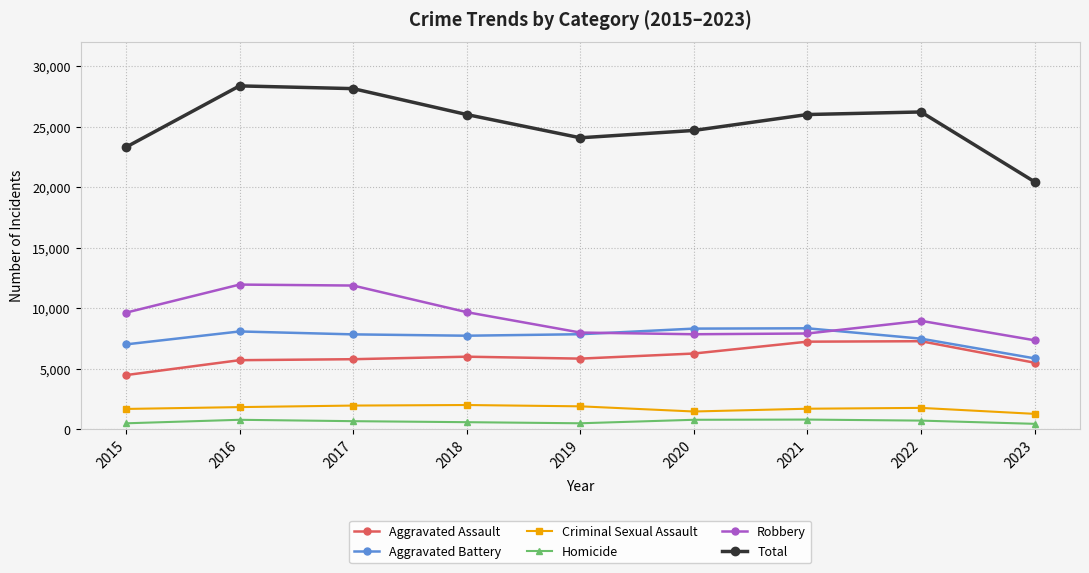

Which series has the largest range (max minus min)?

Total